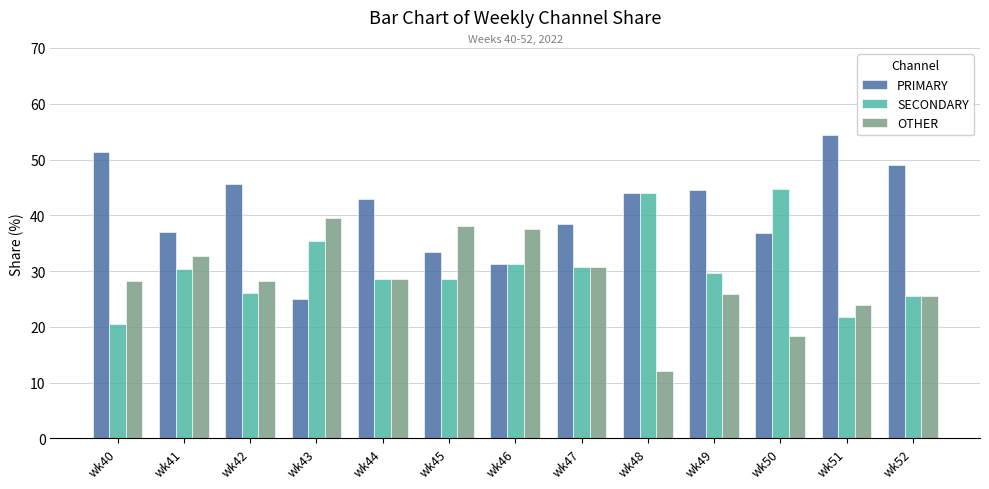

What are all the series names shown in the legend?

PRIMARY, SECONDARY, OTHER